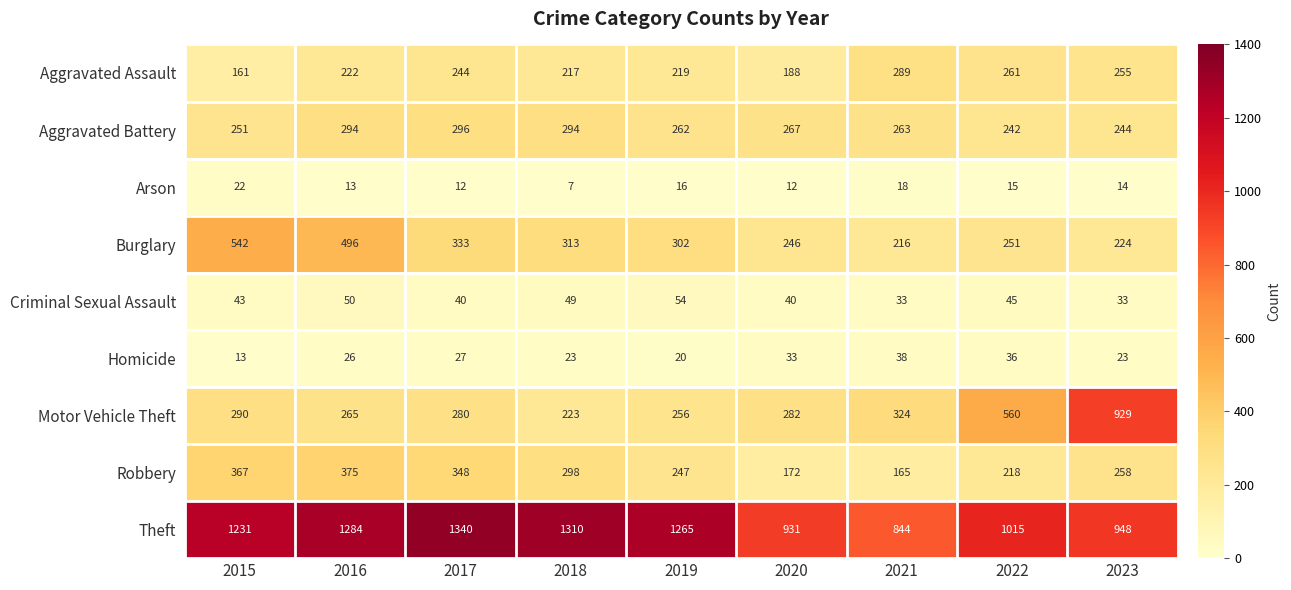

Which series has the largest range (max minus min)?

Motor Vehicle Theft